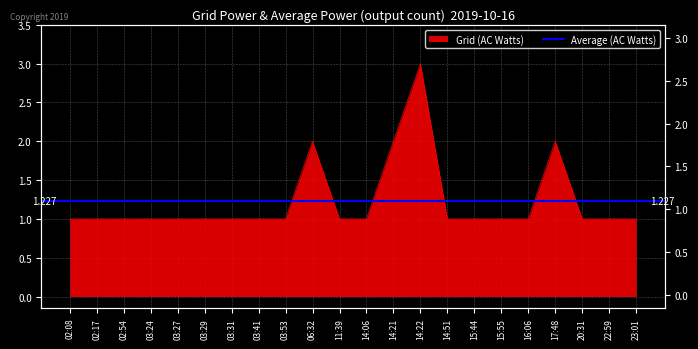

Reading left to right, extract all data points from this chart.

1	1	1	1	1	1	1	1	1	2	1	1	2	3	1	1	1	1	2	1	1	1